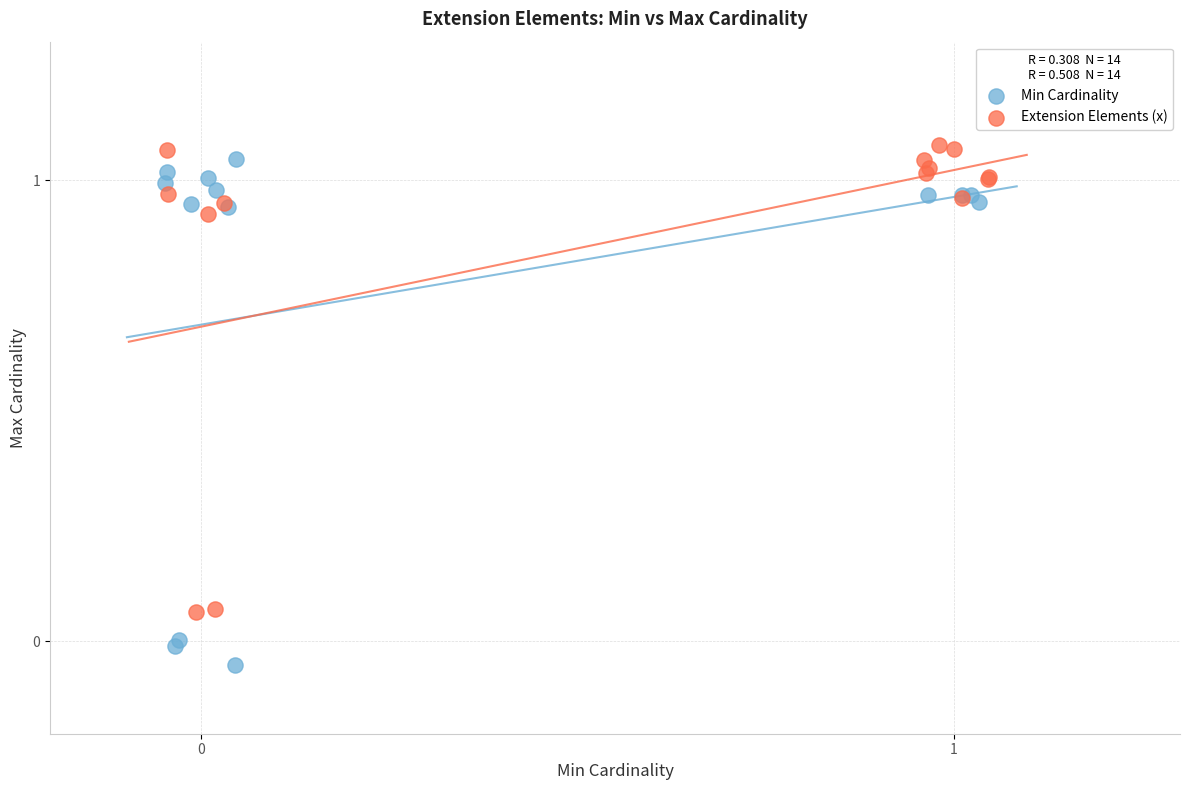

Which series reaches the maximum Y coordinate?

Extension Elements (x)